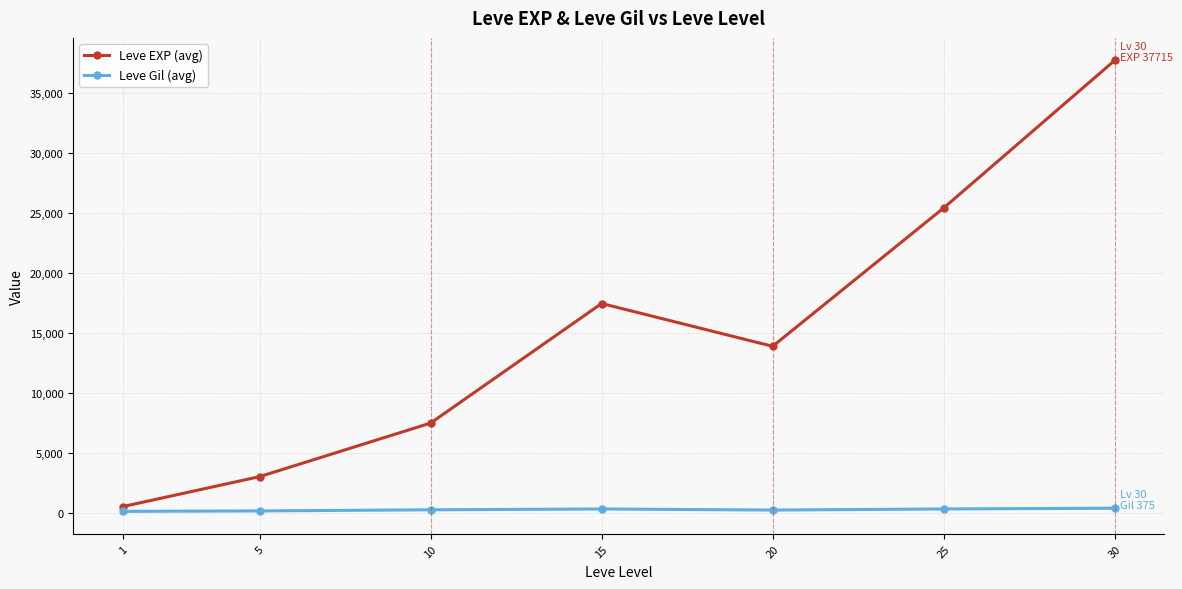

Is it true that Leve EXP (avg) equals 7475.0 at 10?

True